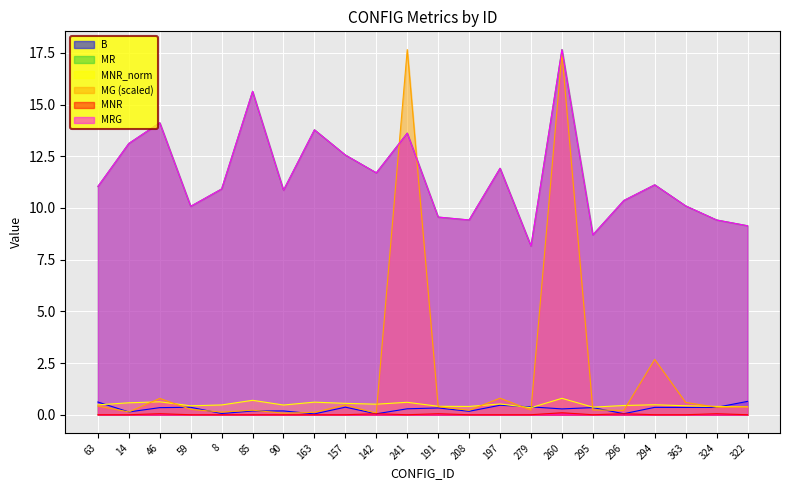

How many categories are shown in the chart?

22